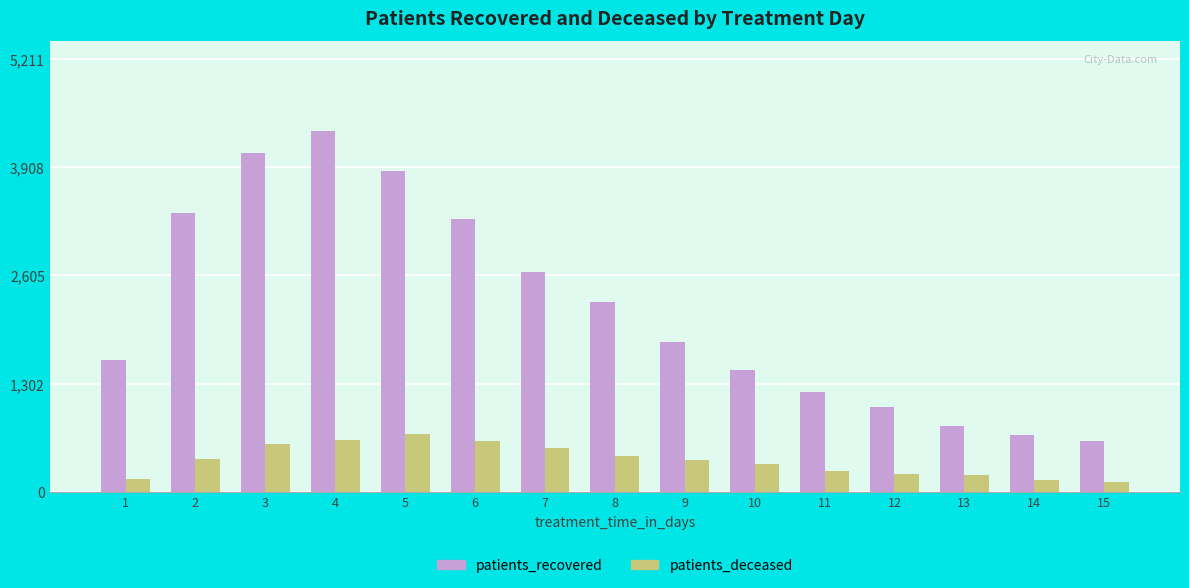

Is it true that patients_deceased equals 396 at 2?

True